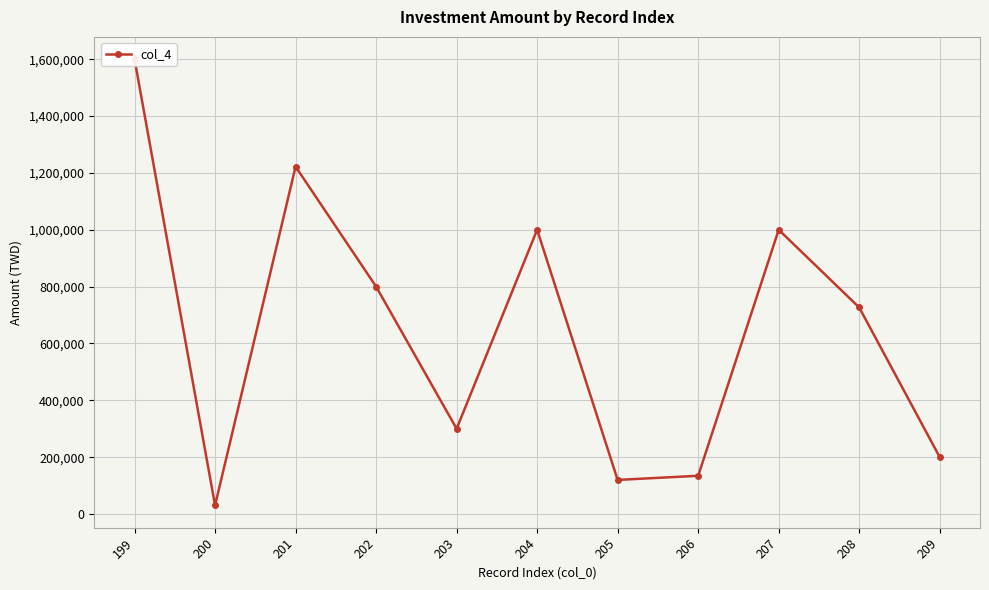

Count the number of categories in the chart.

11